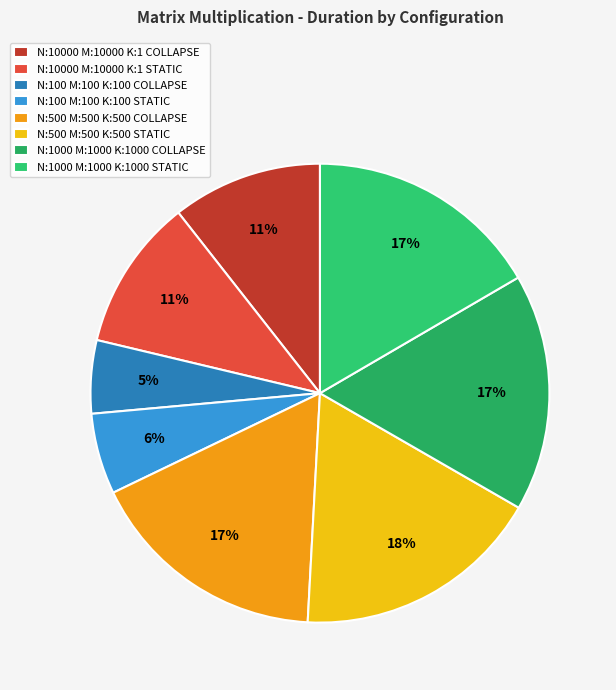

What is the total percentage of N:1000 M:1000 K:1000 STATIC and N:10000 M:10000 K:1 COLLAPSE?

27.2%